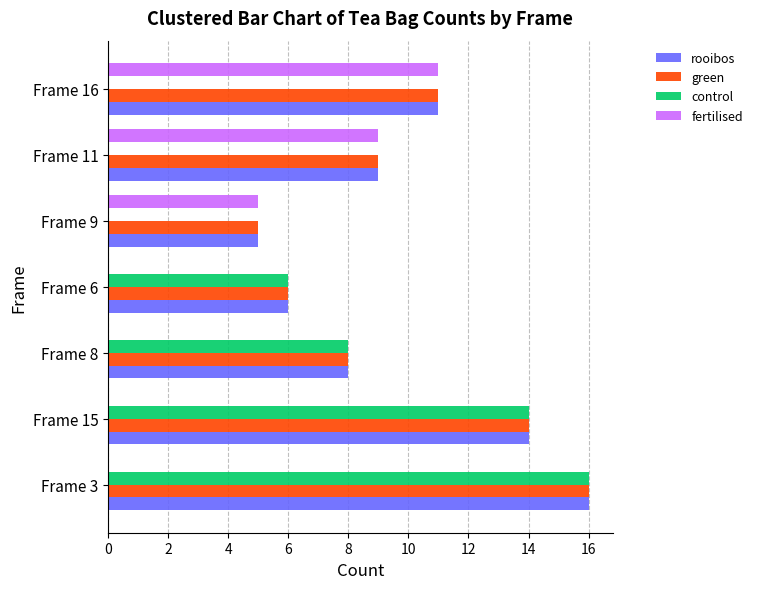

Which series changed the most between Frame 3 and Frame 16?

control